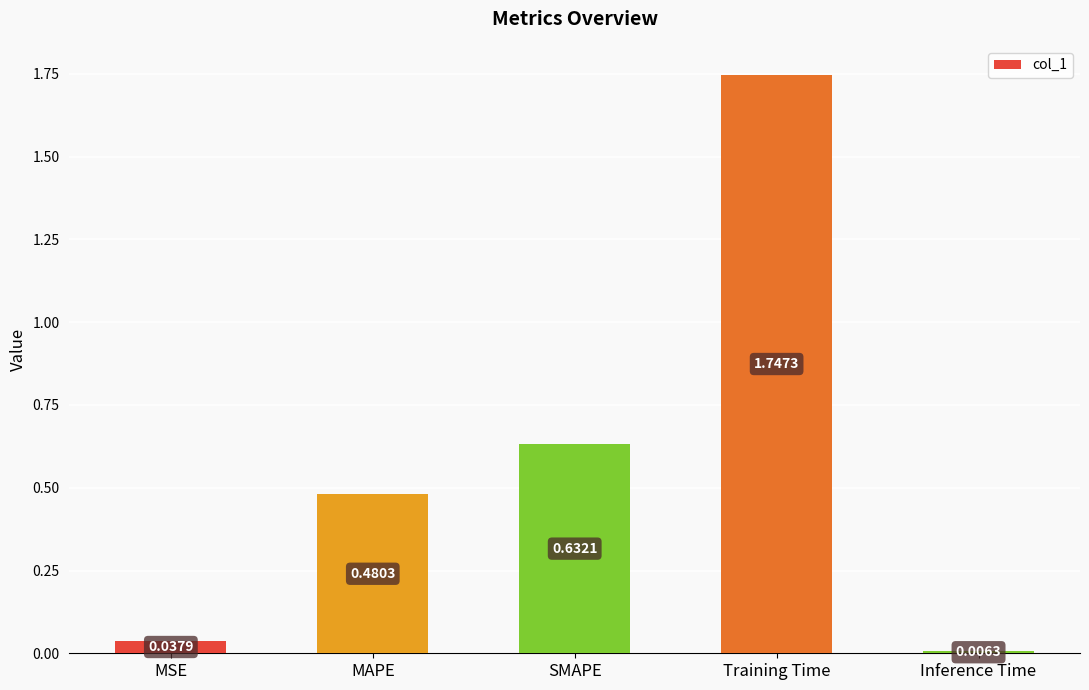

Are the bars grouped side by side (vs. stacked)?

No